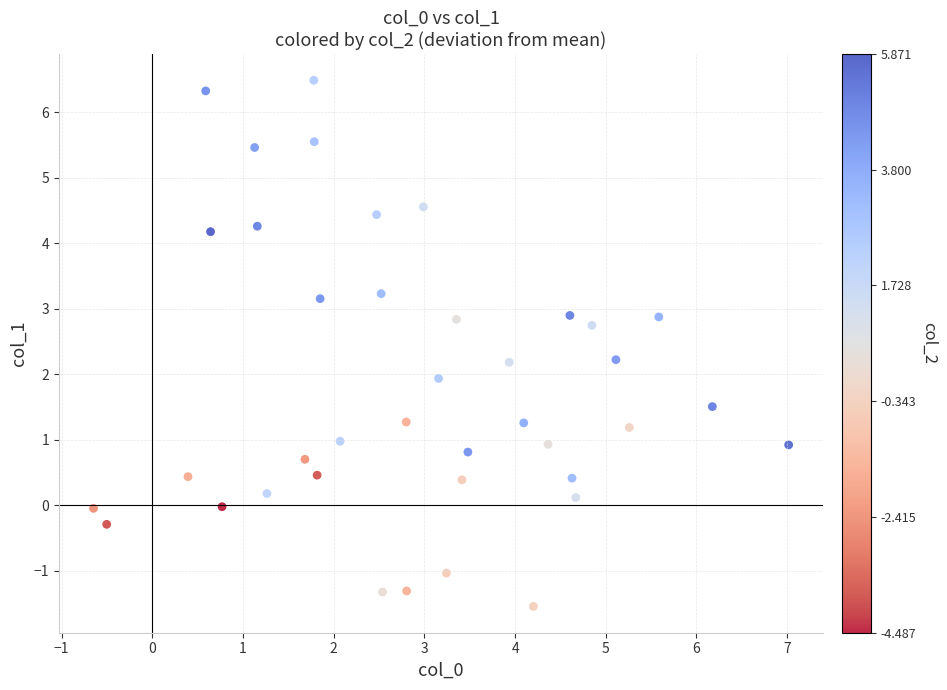

What is the range of X values (max minus min)?

7.7